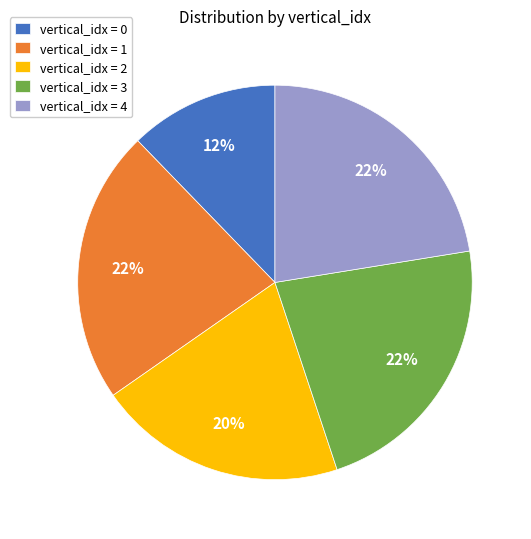

To the nearest percent, what is the difference between the largest and smallest slice percentages?

10%